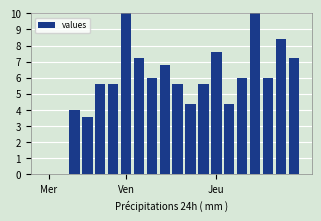

What is the greatest value displayed?

10.0